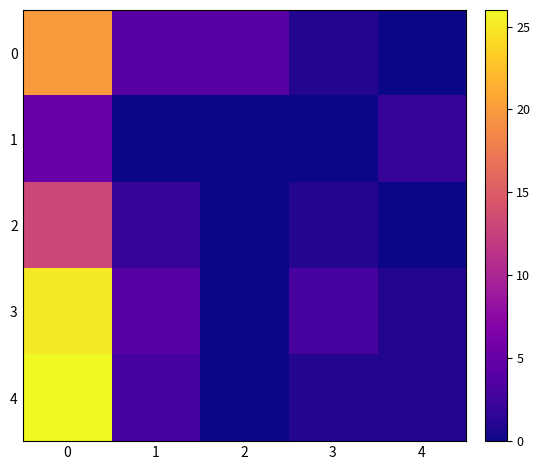

At how many categories does at least one series exceed 13?

1